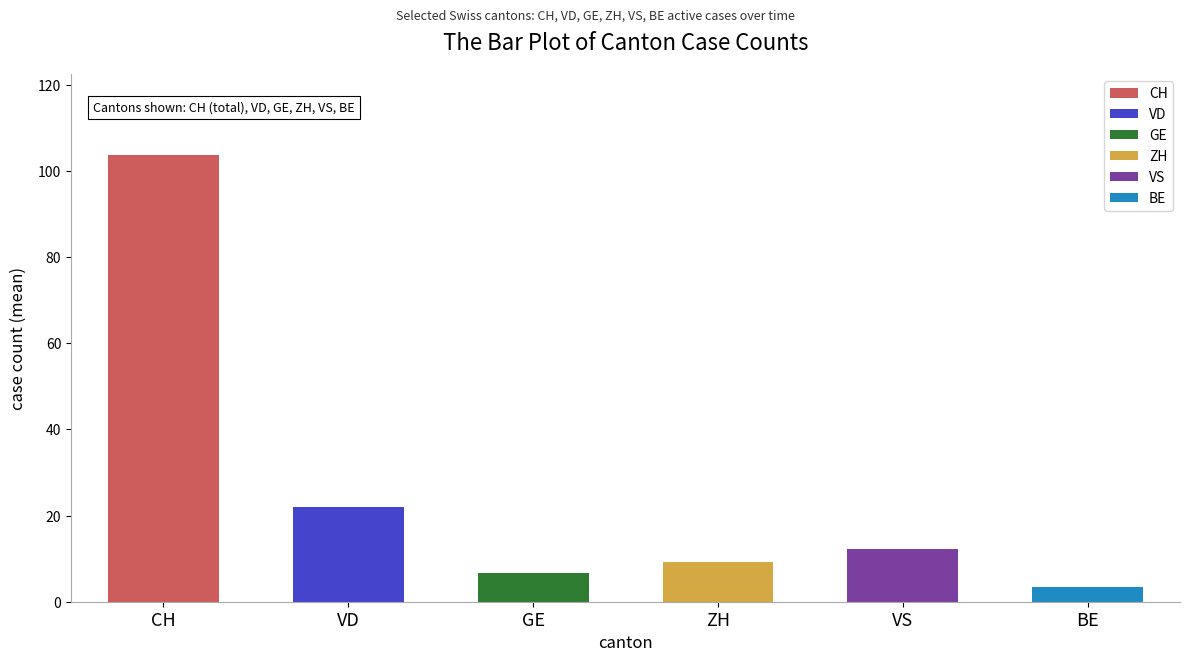

List the series in order of their peak value, lowest first.

BE, GE, ZH, VS, VD, CH